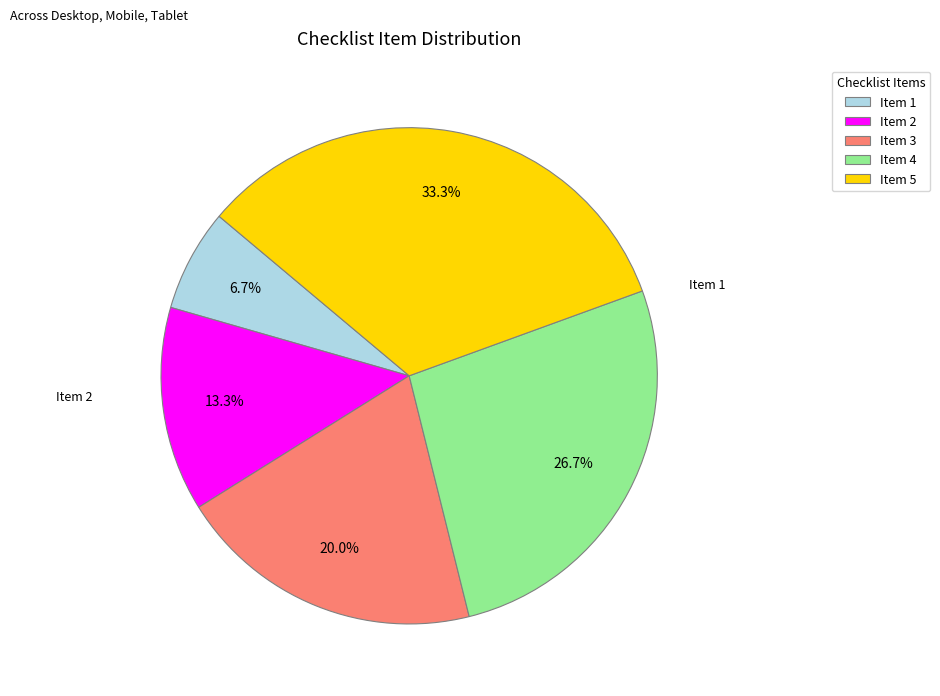

Rank the categories by value from lowest to highest.

Item 1, Item 2, Item 3, Item 4, Item 5